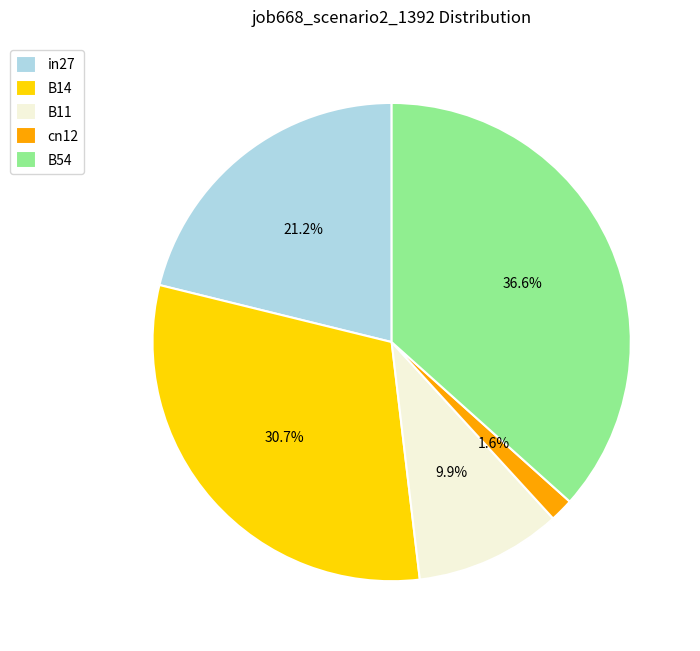

Is it true that cn12 is 10% of the pie?

False